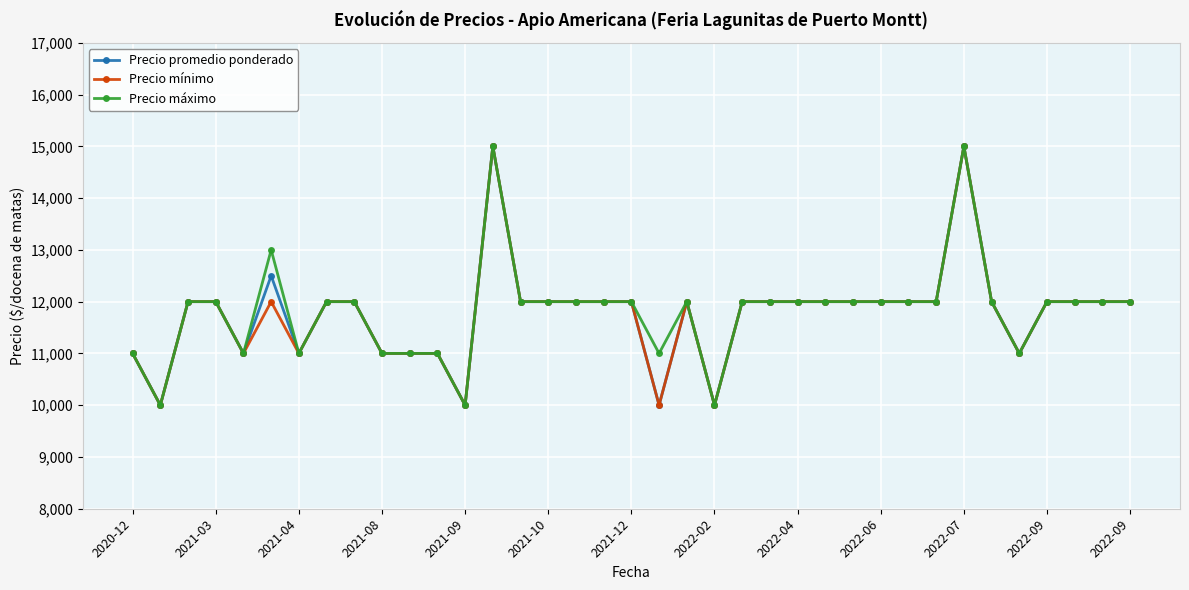

What is the value of the Precio máximo point at the 7th from the left?

11000